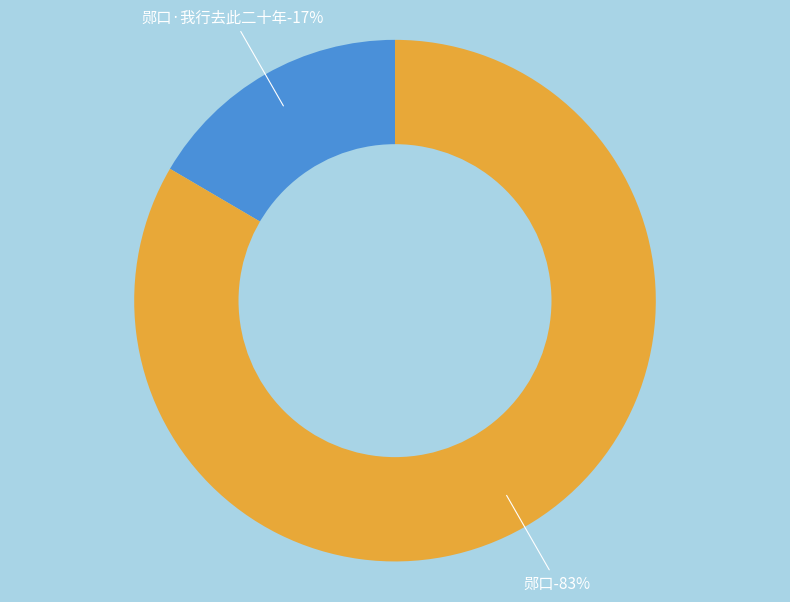

Rank the categories by value from lowest to highest.

郧口·我行去此二十年, 郧口